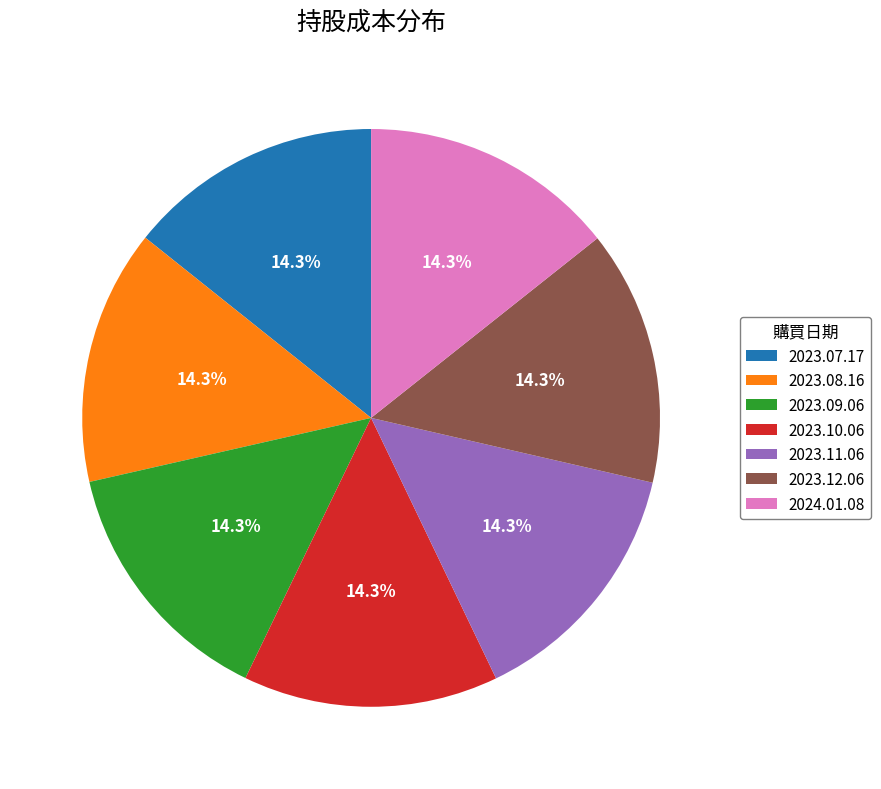

True or false: 2023.08.16 accounts for 14% of the total.

True